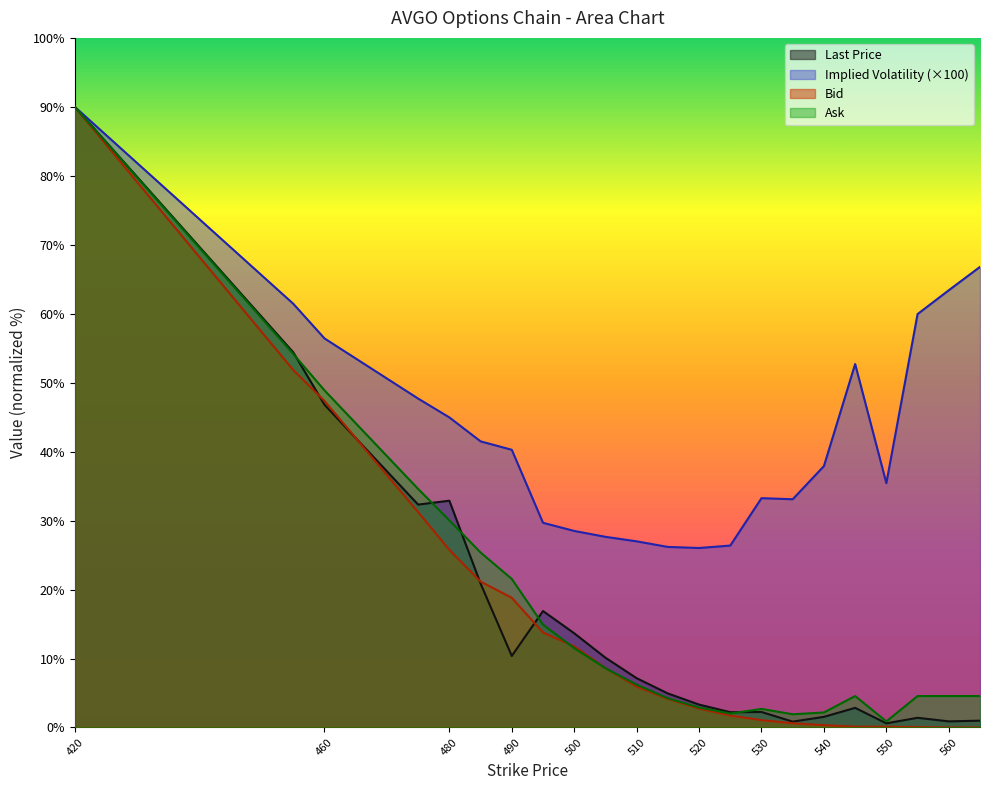

How many data points in bid are above 5?

11